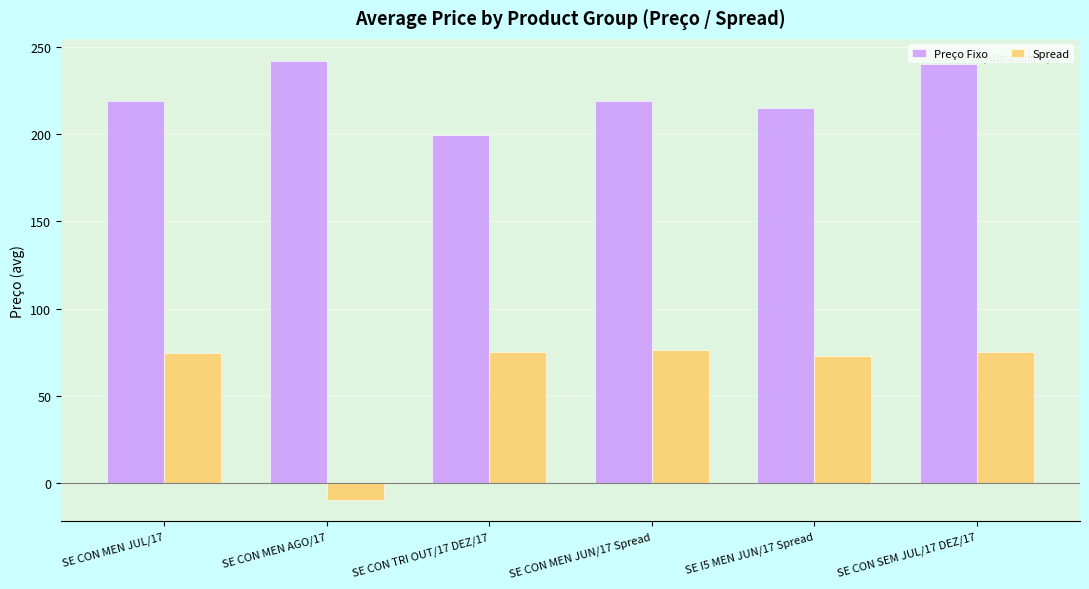

Which series has the largest total across all categories?

Preço Fixo